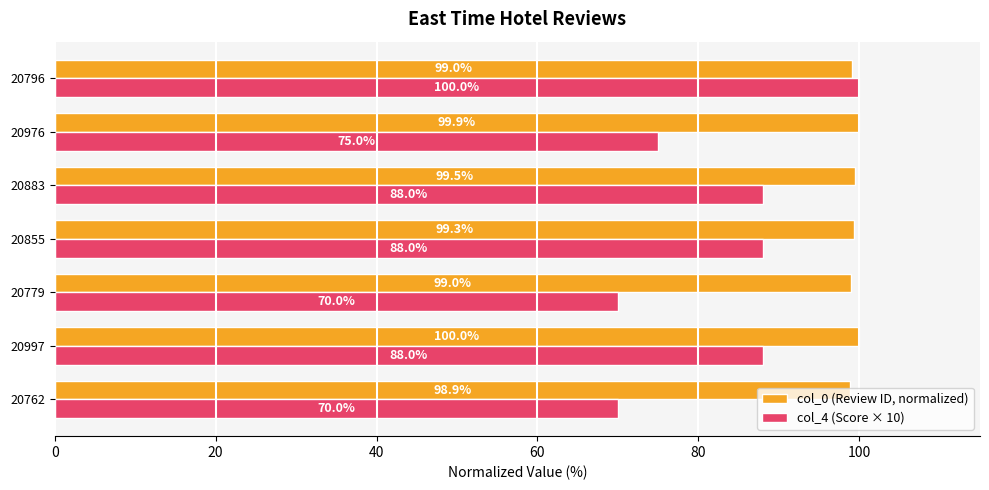

Rank the series by their average value, from highest to lowest.

col_0 (Review ID, normalized), col_4 (Score × 10)